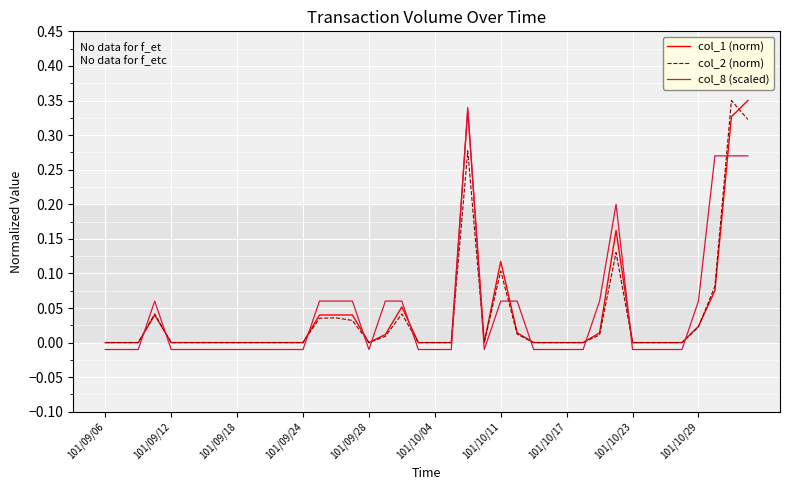

True or false: col_2 (norm) and col_8 (scaled) cross at least once.

True